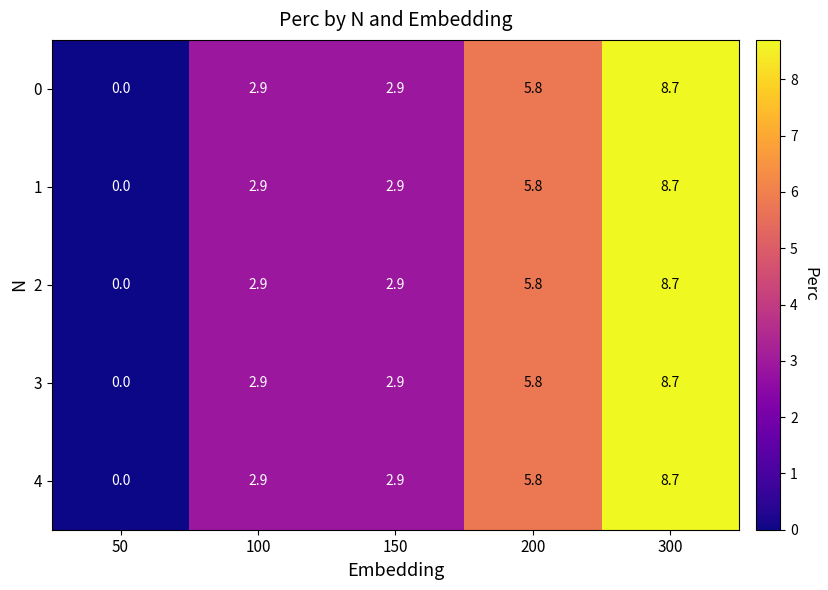

Is it true that 3 equals 1.2 at 100?

False